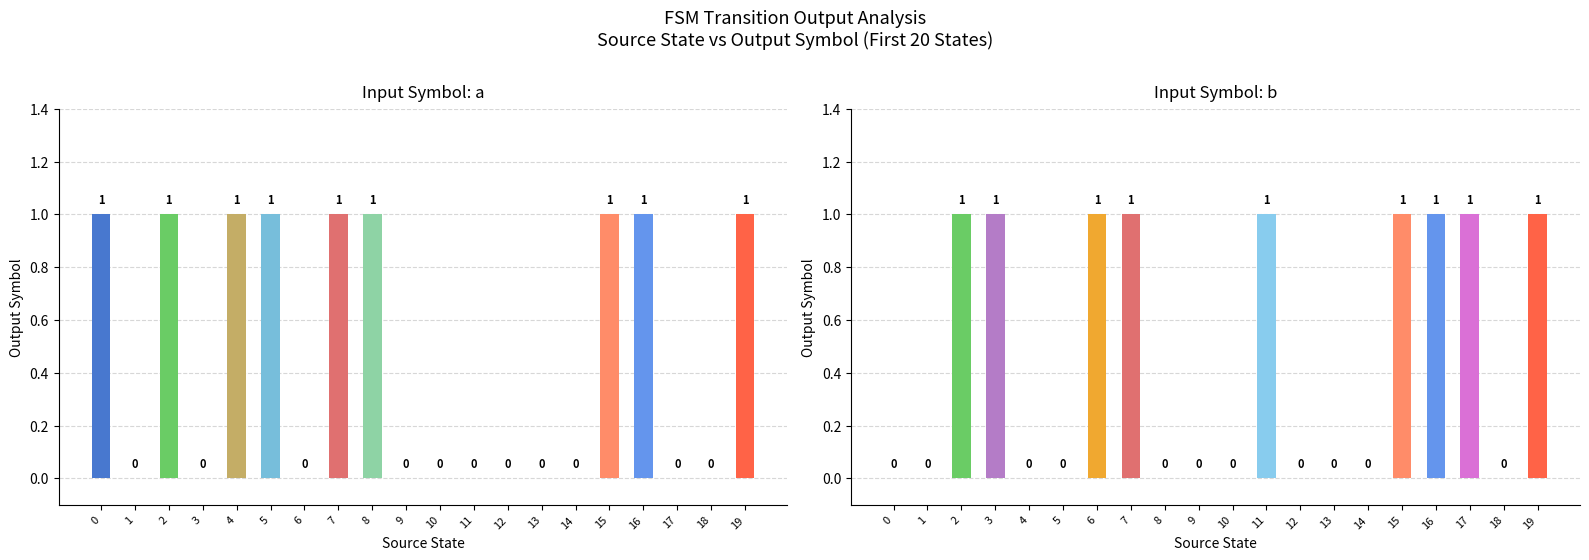

Rank the categories by input=a value from highest to lowest.

0, 2, 4, 5, 7, 8, 15, 16, 19, 1, 3, 6, 9, 10, 11, 12, 13, 14, 17, 18